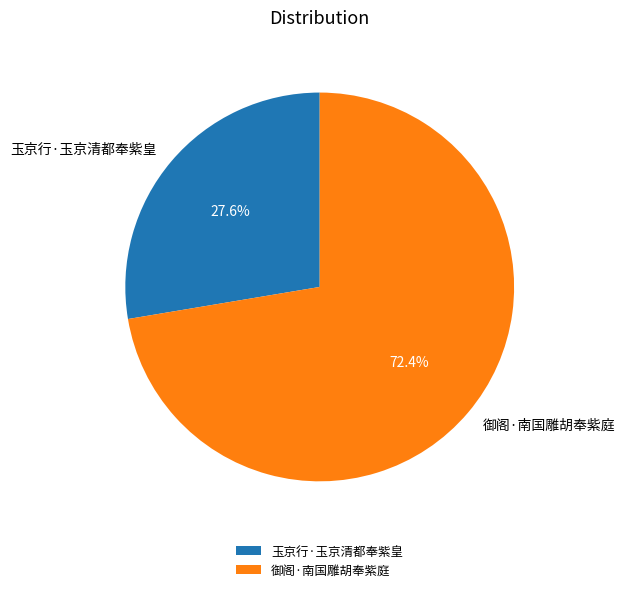

Is it true that 玉京行·玉京清都奉紫皇 is 28% of the pie?

True